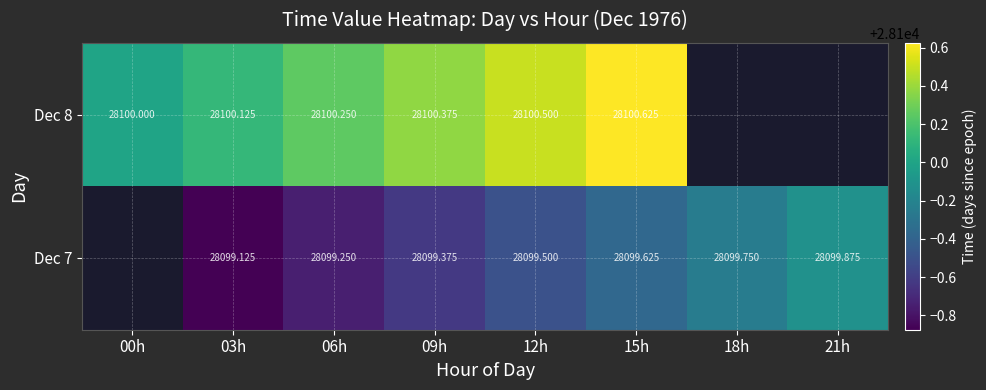

Is the value of Dec 8 at 03h greater than the value of Dec 7 at 15h?

Yes